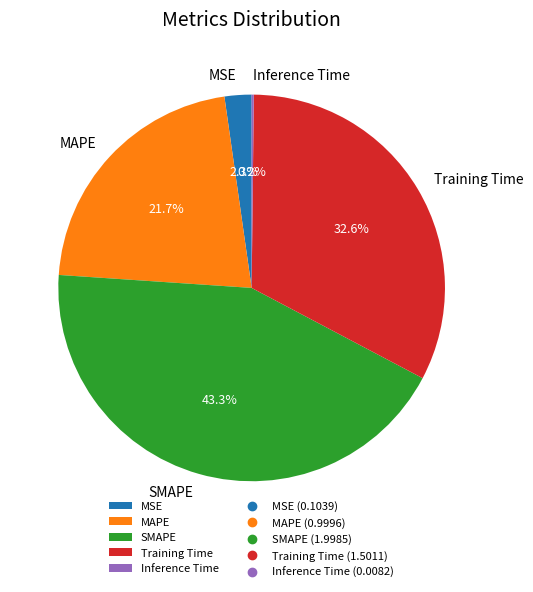

How much of the chart is everything except Training Time?

67.4%